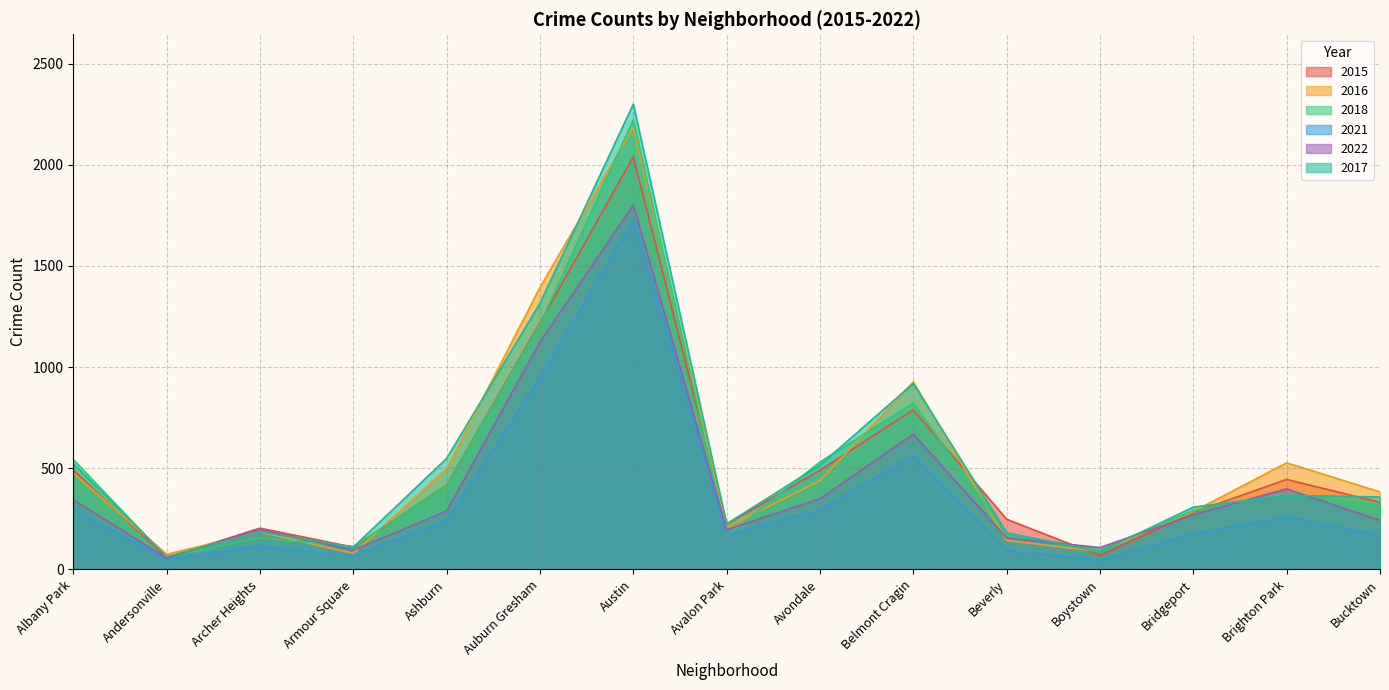

Which series has the largest total across all categories?

2017